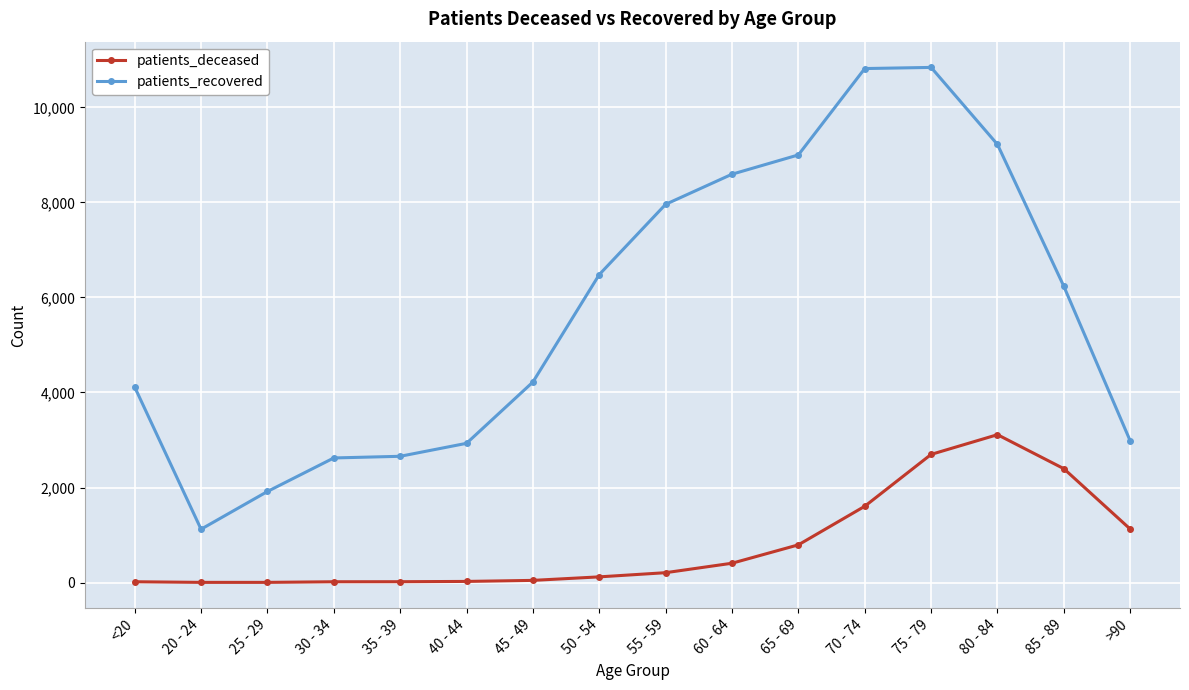

Is the value of patients_recovered at 45 - 49 greater than the value of patients_deceased at 80 - 84?

Yes